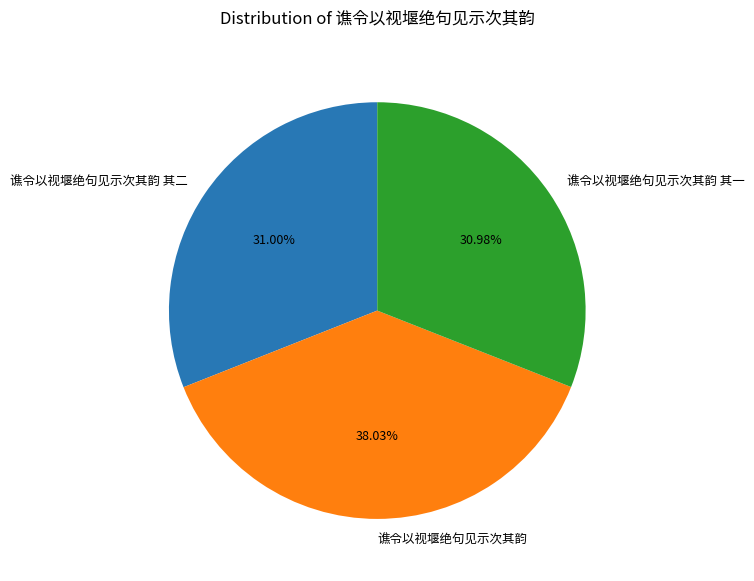

What percentage is the 谯令以视堰绝句见示次其韵 slice, to the nearest percent?

38%